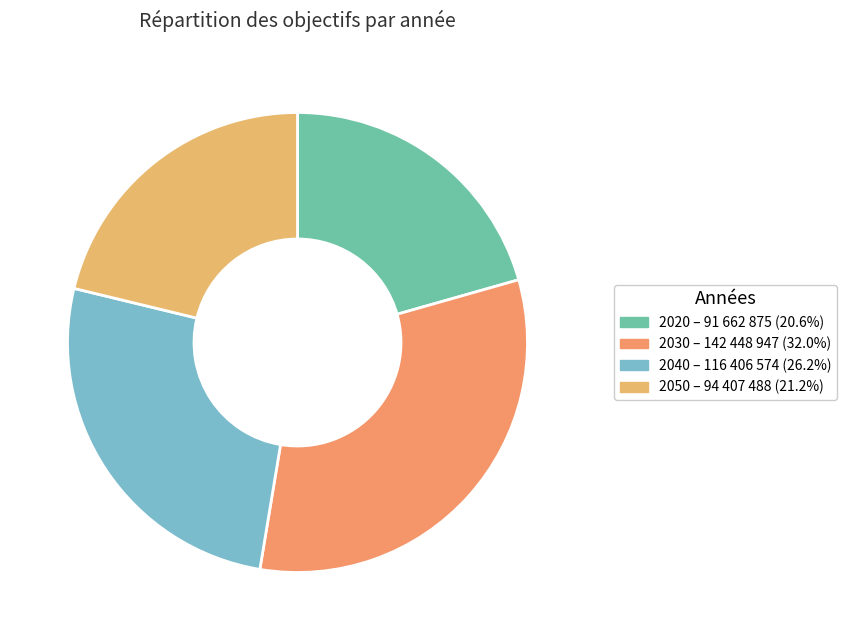

Which slice is the largest?

2030